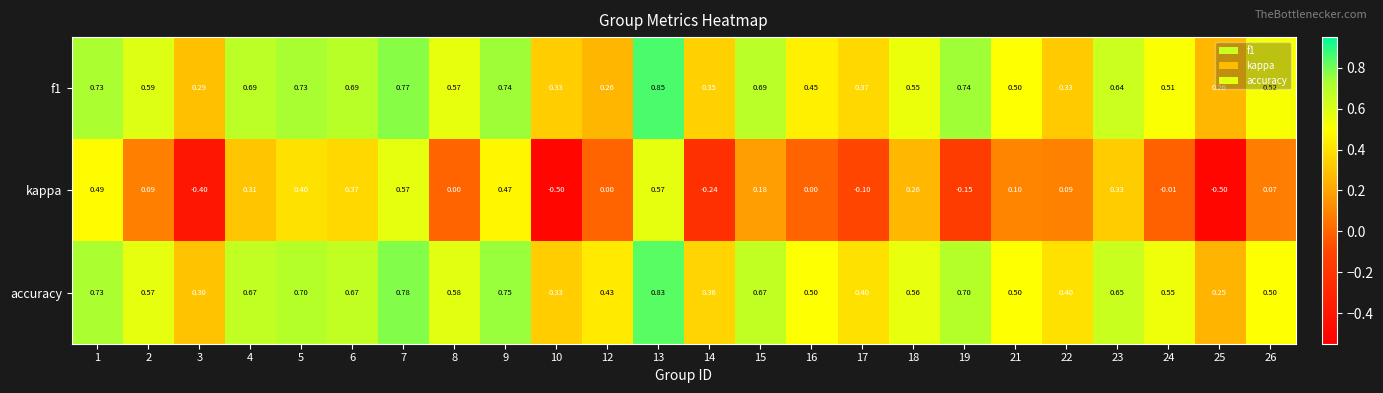

What is the spread (max minus min) of values at 18?

0.3